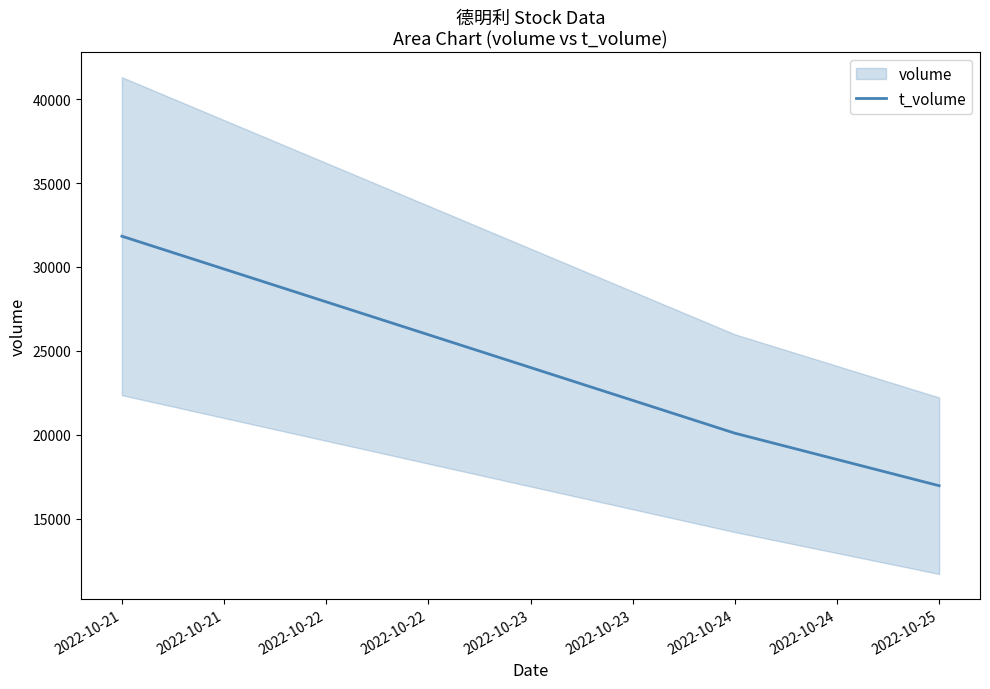

Where does the data first go above 20097?

2022-10-21